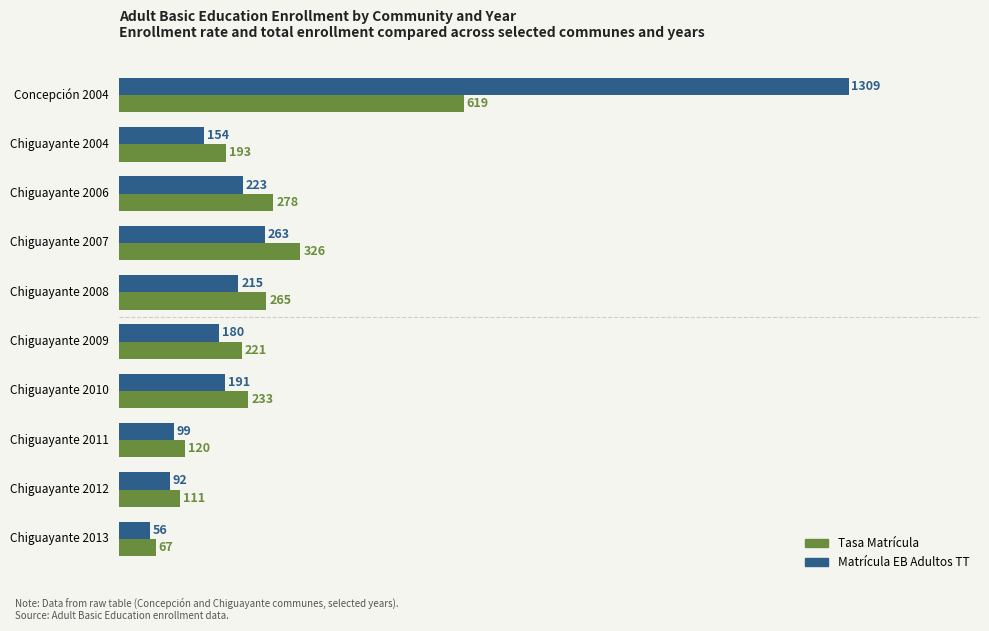

What is the sum of the Matrícula EB Adultos TT values at Chiguayante 2013 and Chiguayante 2011?

155.0